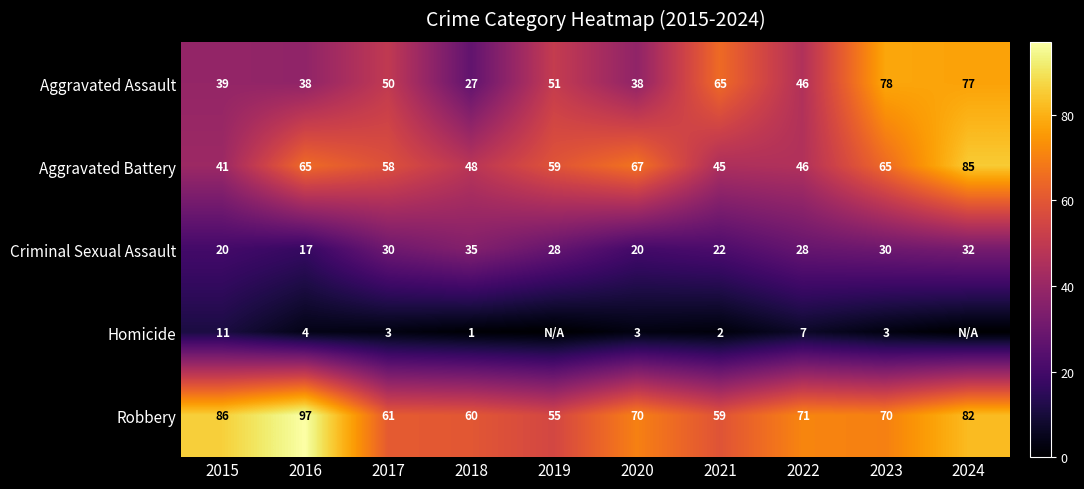

The Homicide series shows 2 at 2021. True or false?

True